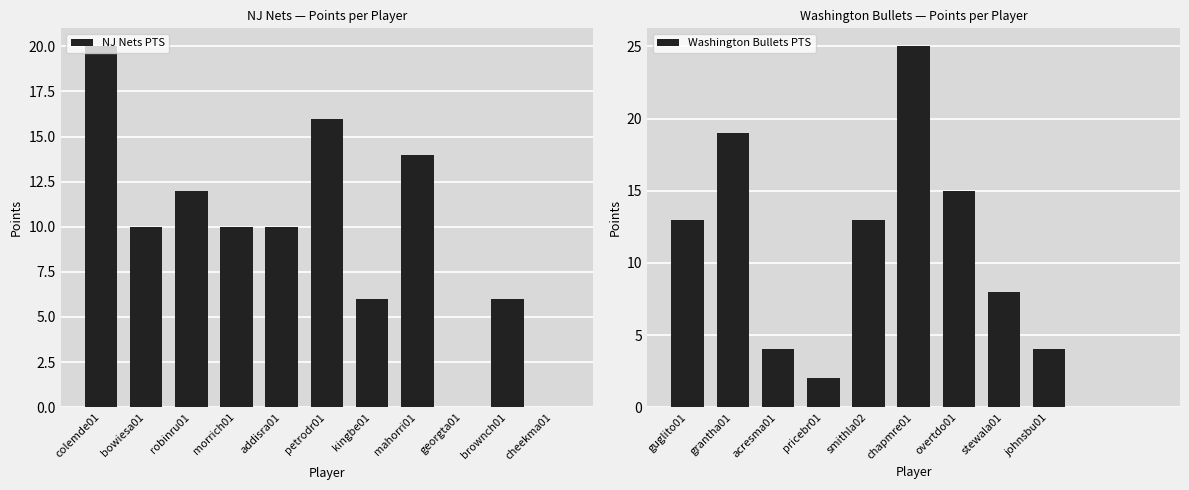

Reading right to left, list all the values displayed in this chart.

NJ Nets PTS: 0	6	0	14	6	16	10	10	12	10	20
Washington Bullets PTS: 0	0	4	8	15	25	13	2	4	19	13